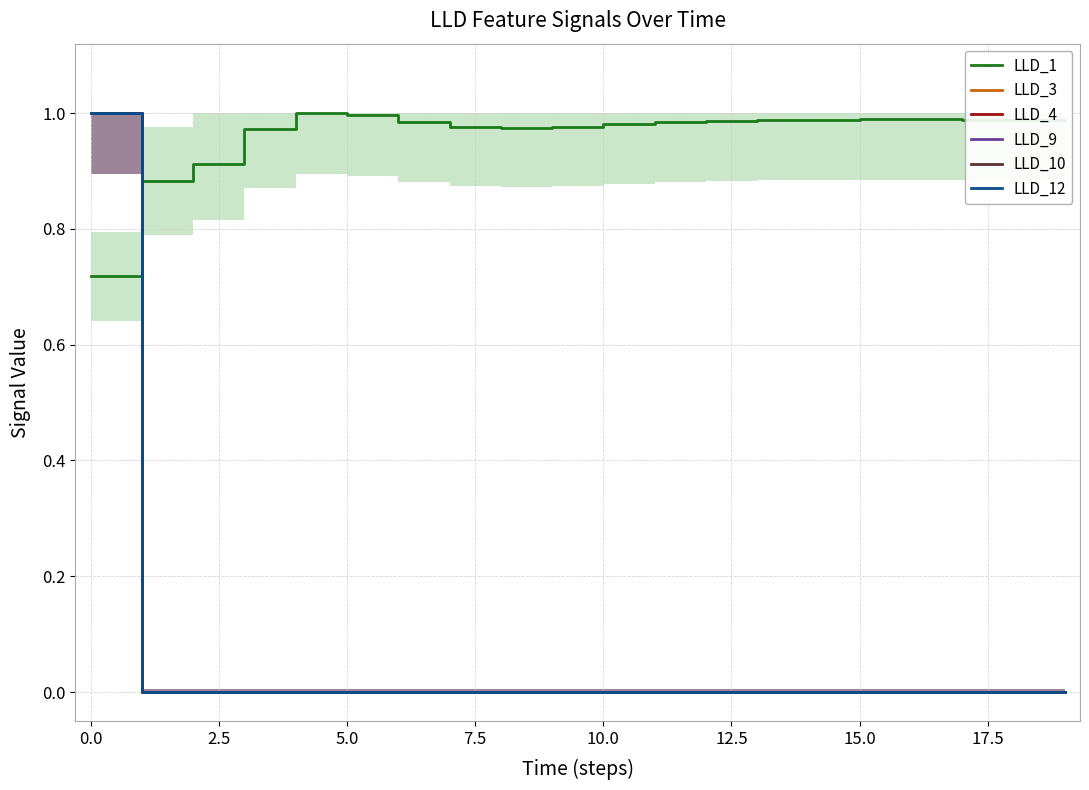

True or false: LLD_1 has a value of 0.4 at 15.0.

False